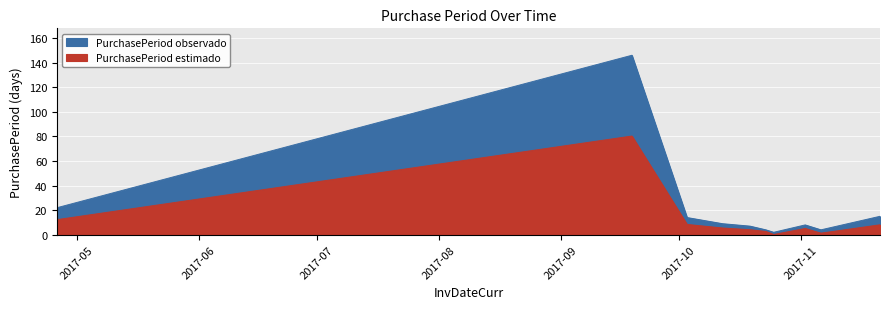

What is the maximum value shown in the chart?

146